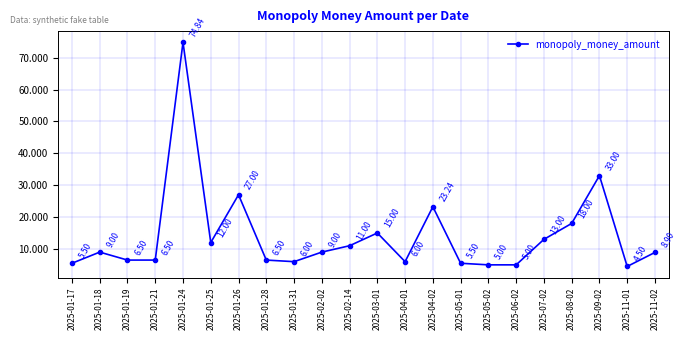

What is the difference between the maximum and minimum values?

70.3